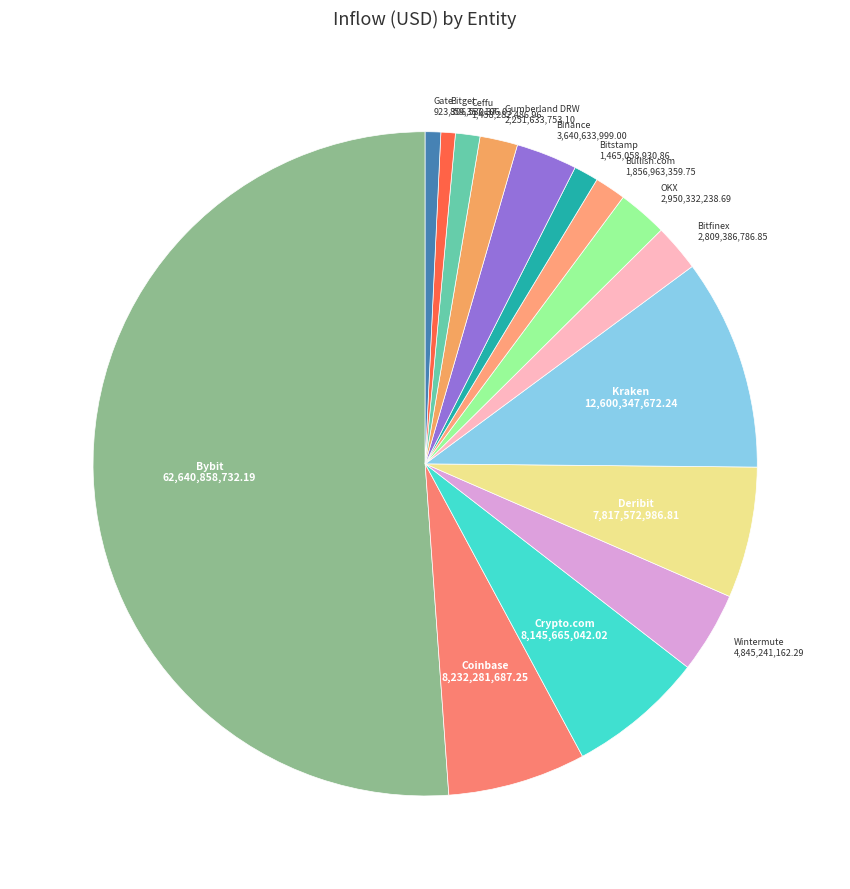

To the nearest percent, what is the average slice percentage?

7%